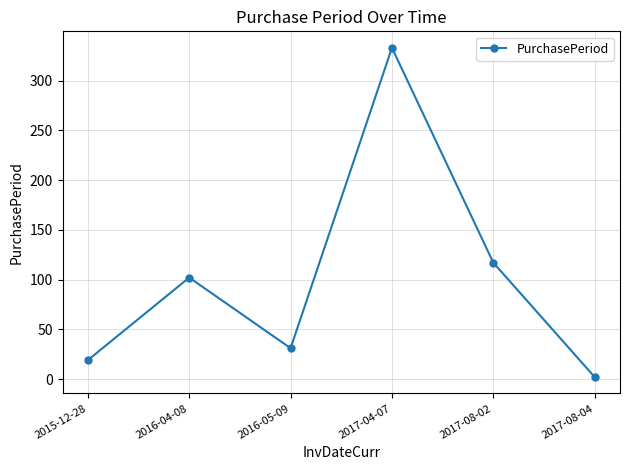

How many data points does each series have?

6